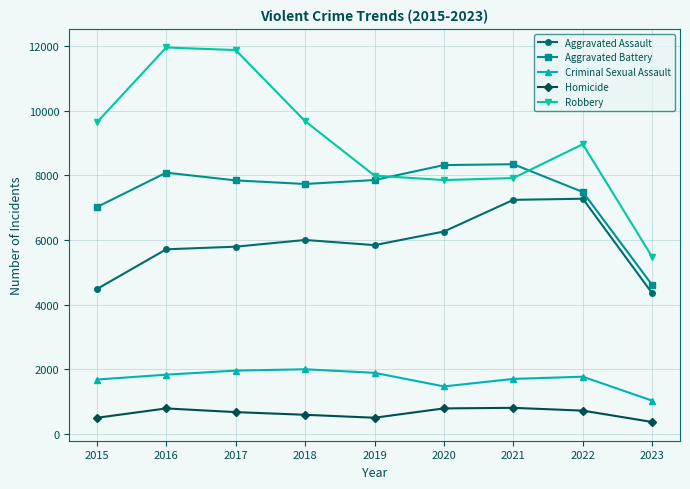

True or false: Aggravated Assault has a value of 8106 at 2019.

False